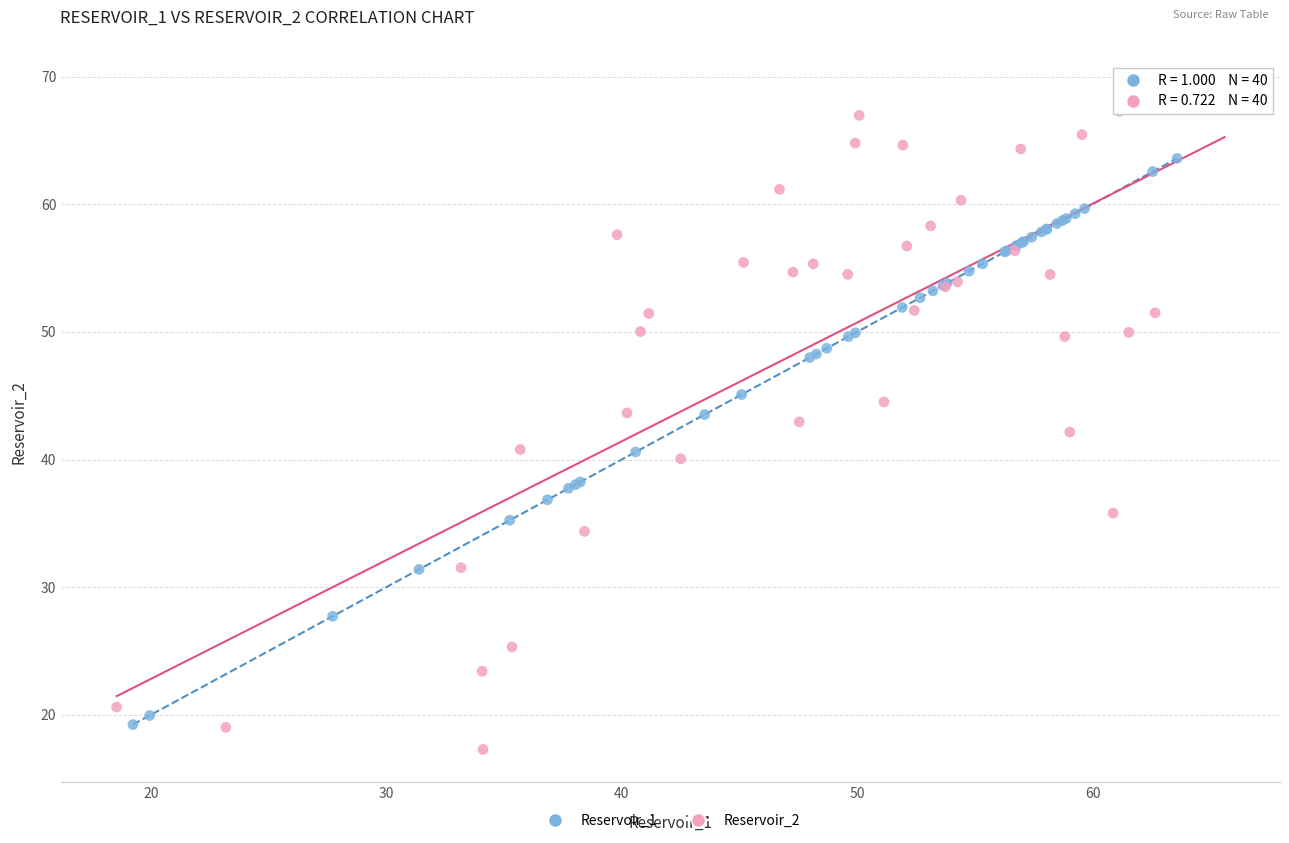

Which series has the largest Y range (max minus min)?

Reservoir_2